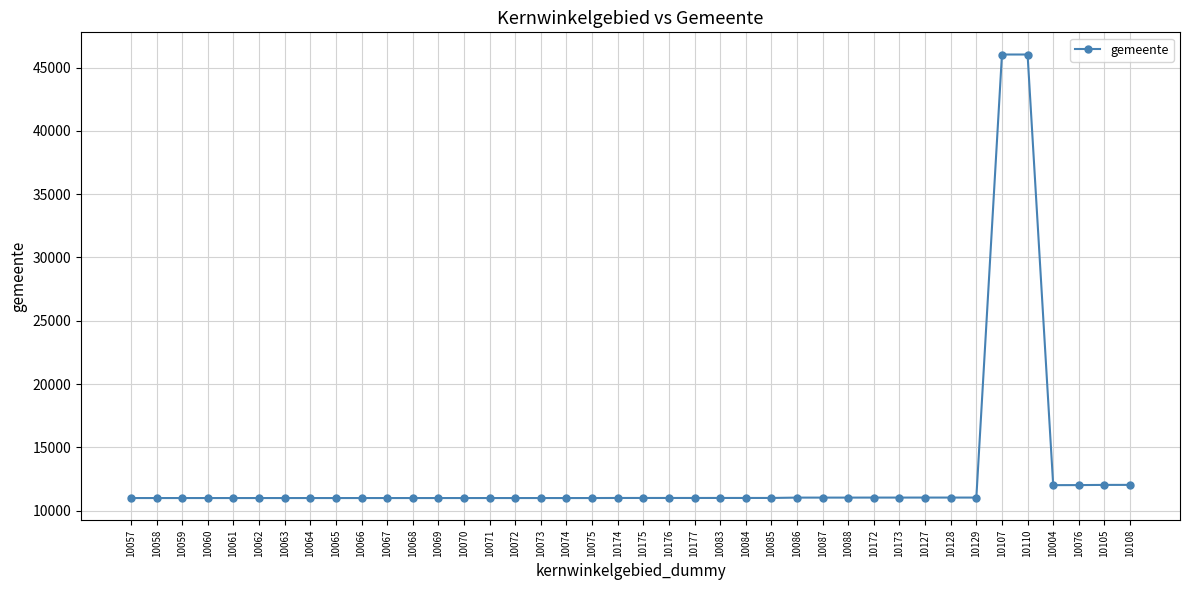

The value at 10058 is 11002. True or false?

True